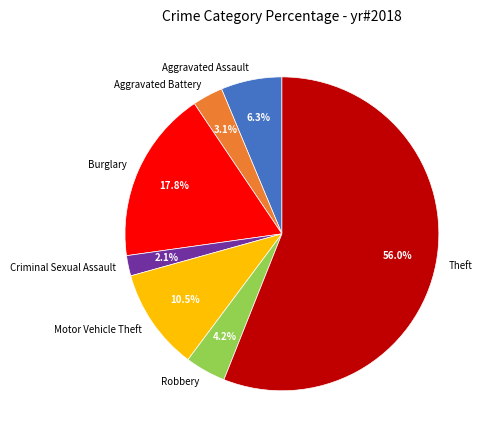

Is it true that Aggravated Battery is 3% of the pie?

True